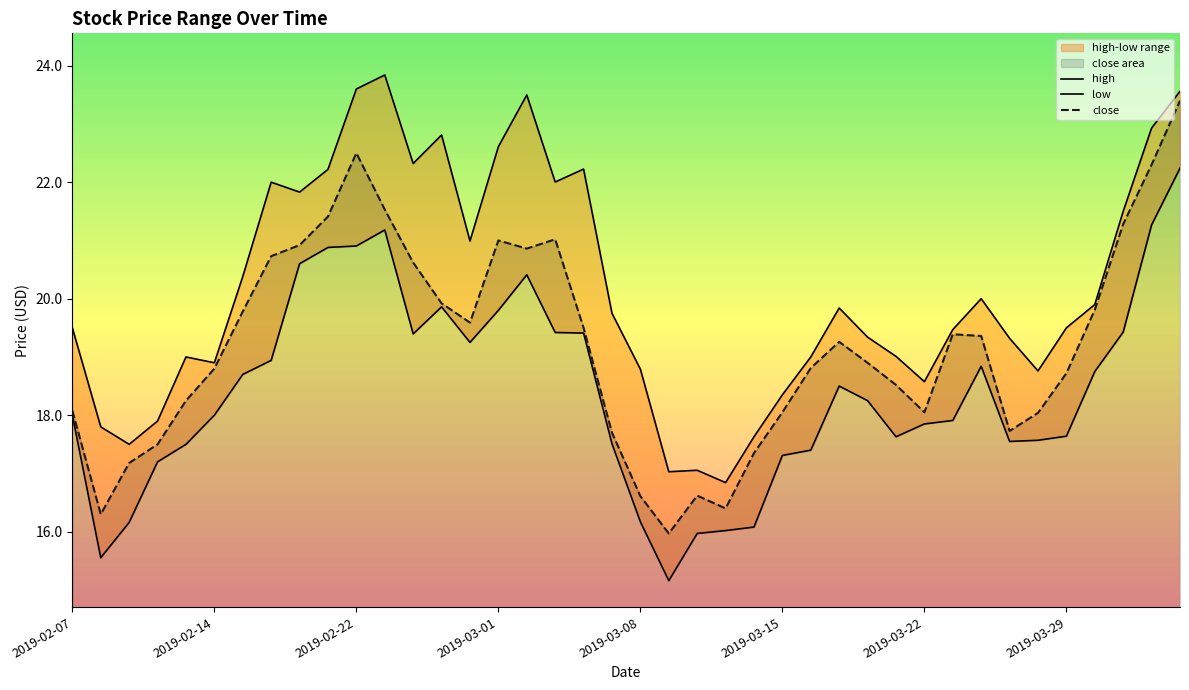

List the series in order of their peak value, highest first.

high, close, low